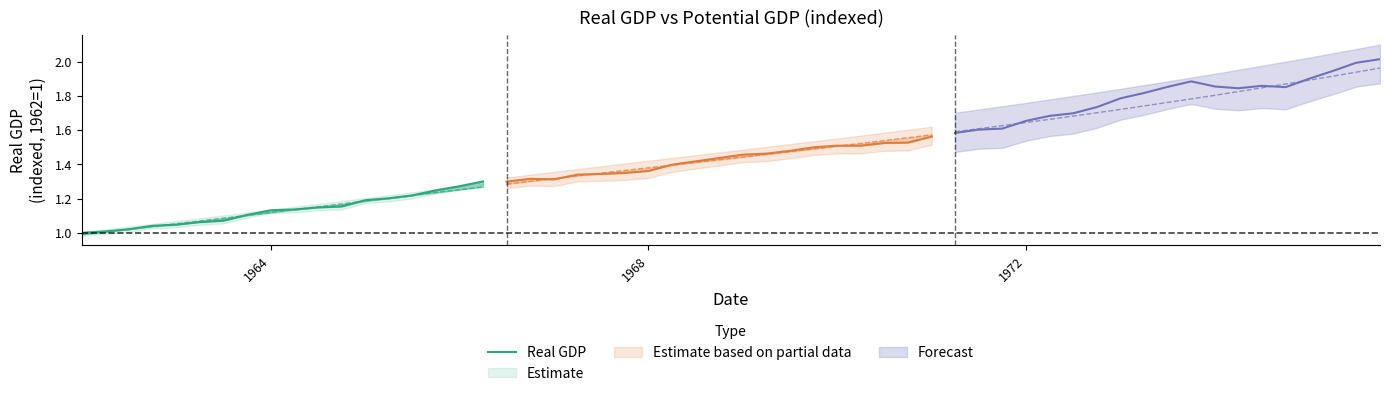

Is this an area chart (filled region under the line)?

No